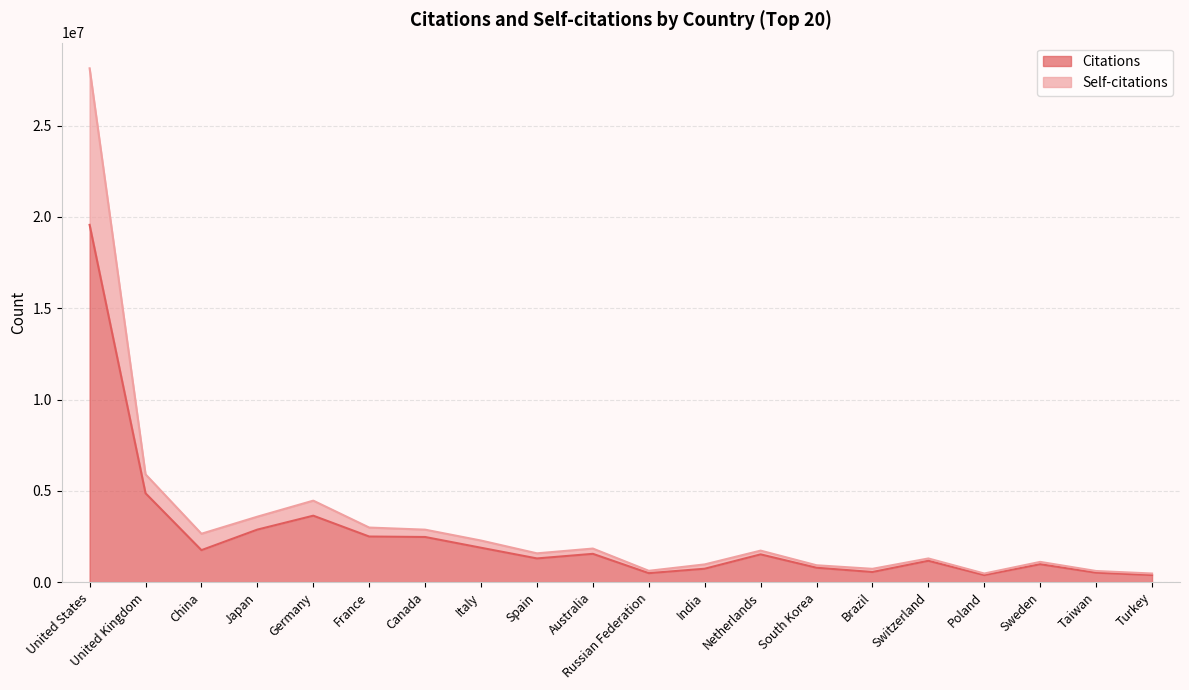

Which category has the lowest value across all series?

Poland